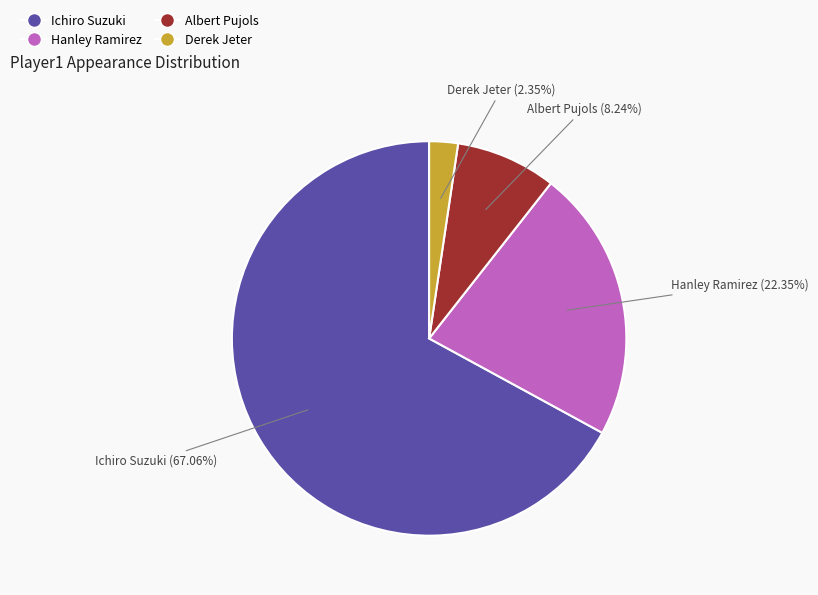

True or false: Albert Pujols accounts for 8% of the total.

True